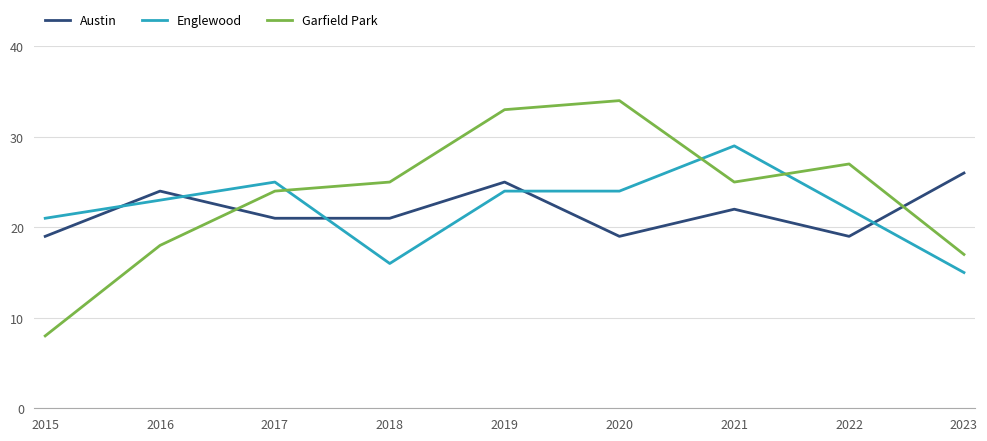

Count the Austin values in the range 19 to 24.

7